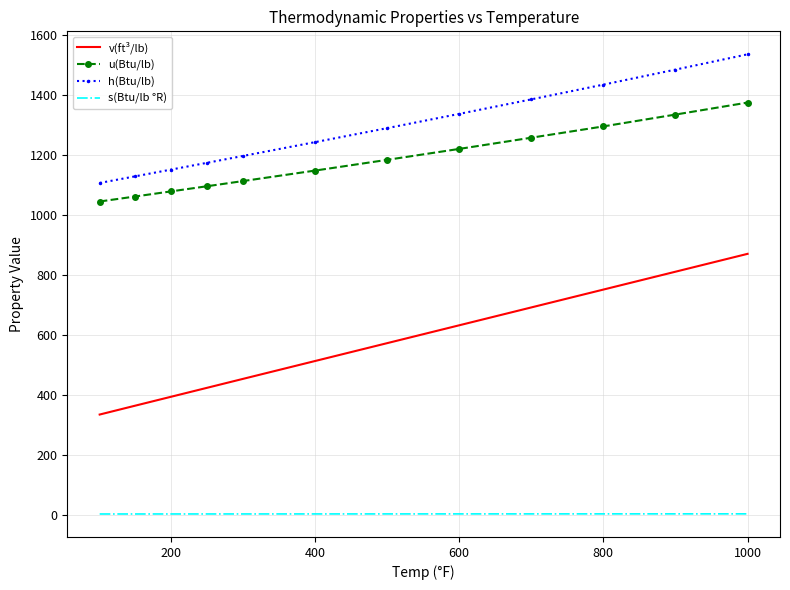

What is the difference between the maximum and minimum values in the u(Btu/lb) series?

329.9